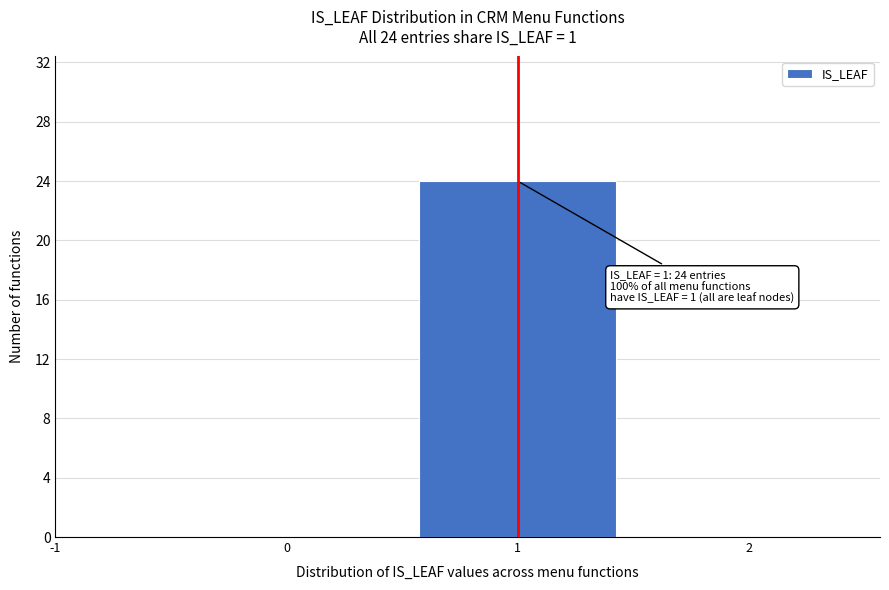

Which range on the x-axis has the tallest bar?

0.5 to 1.5